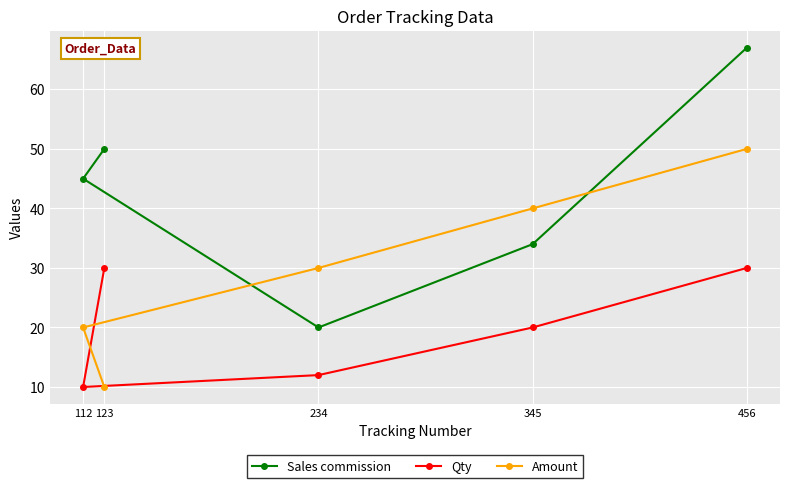

Read the Qty value at 456, to the nearest 5.

30